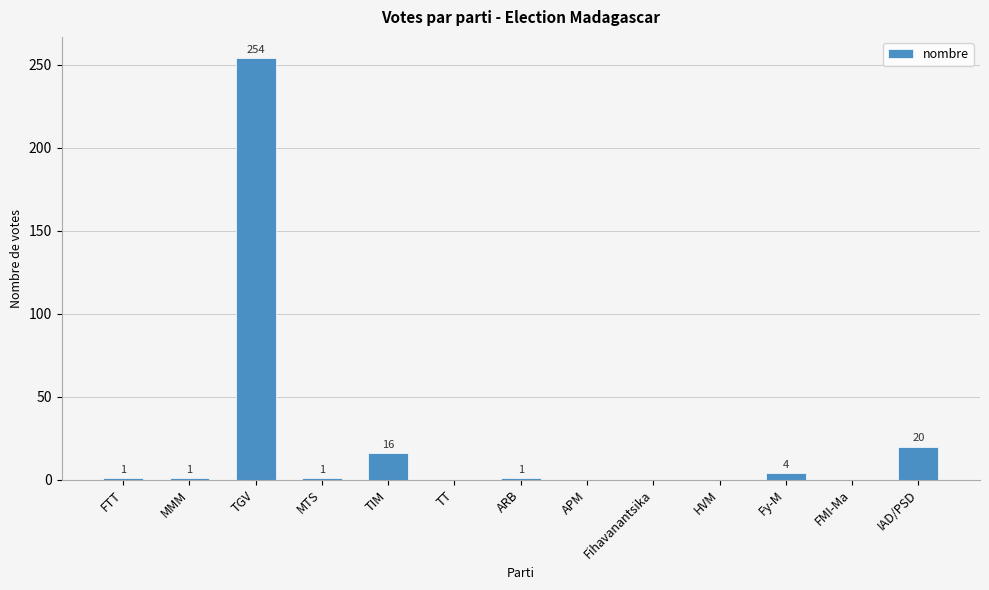

Which label corresponds to the largest value in the chart?

TGV